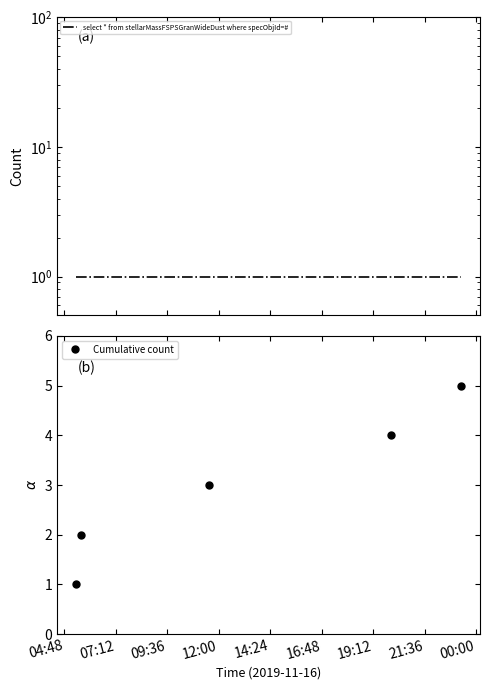

True or false: Cumulative count has more than 0 interior local peaks.

False